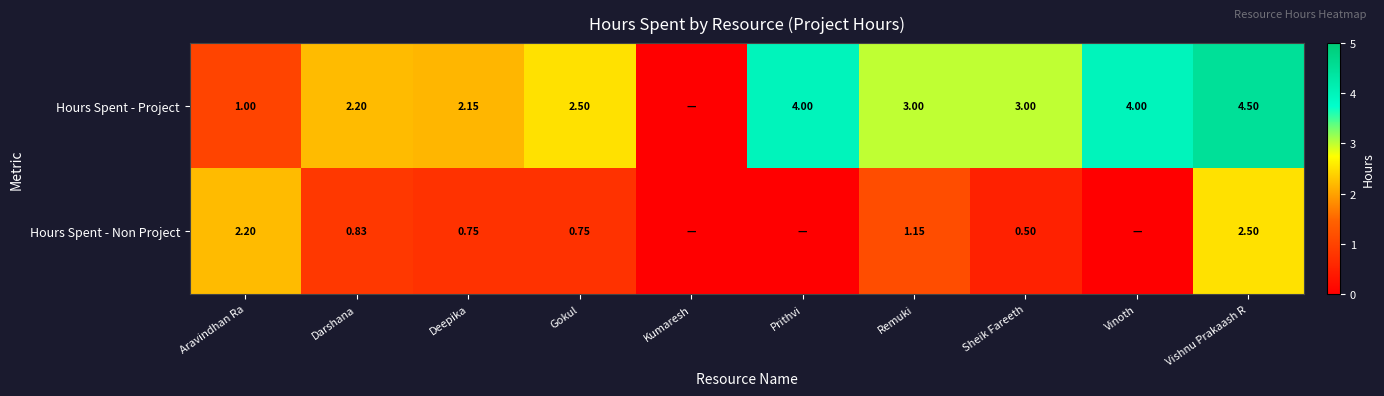

At Kumaresh, list the series in order from largest to smallest.

Hours Spent - Project, Hours Spent - Non Project